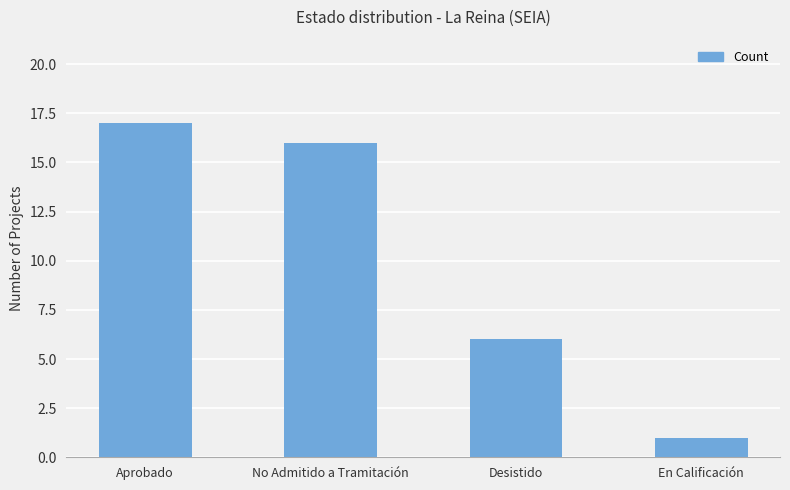

Which category has the lowest value across all series?

En Calificación